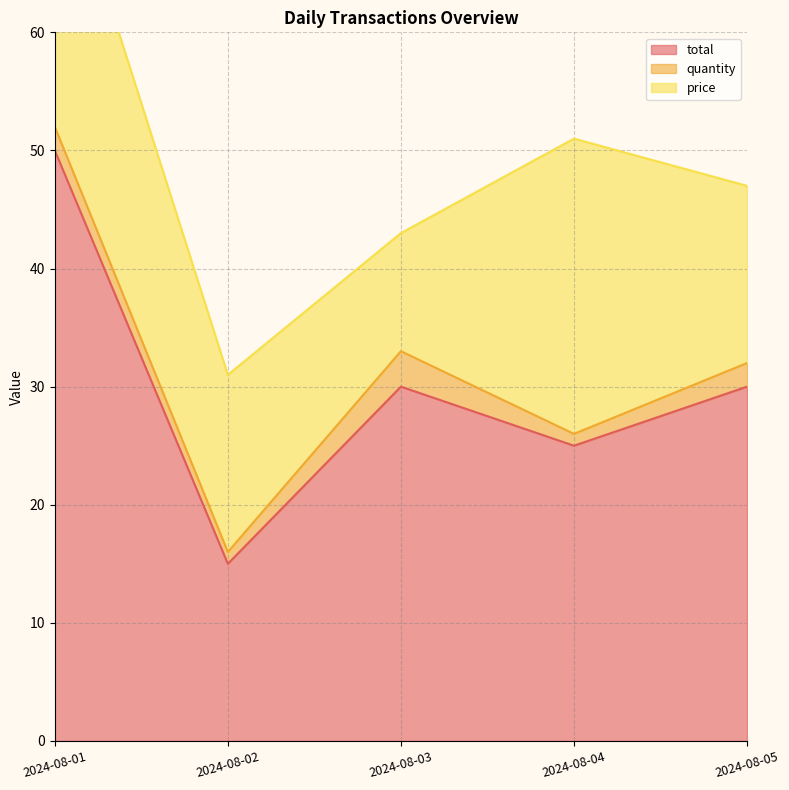

What is the average value of the quantity series?

2